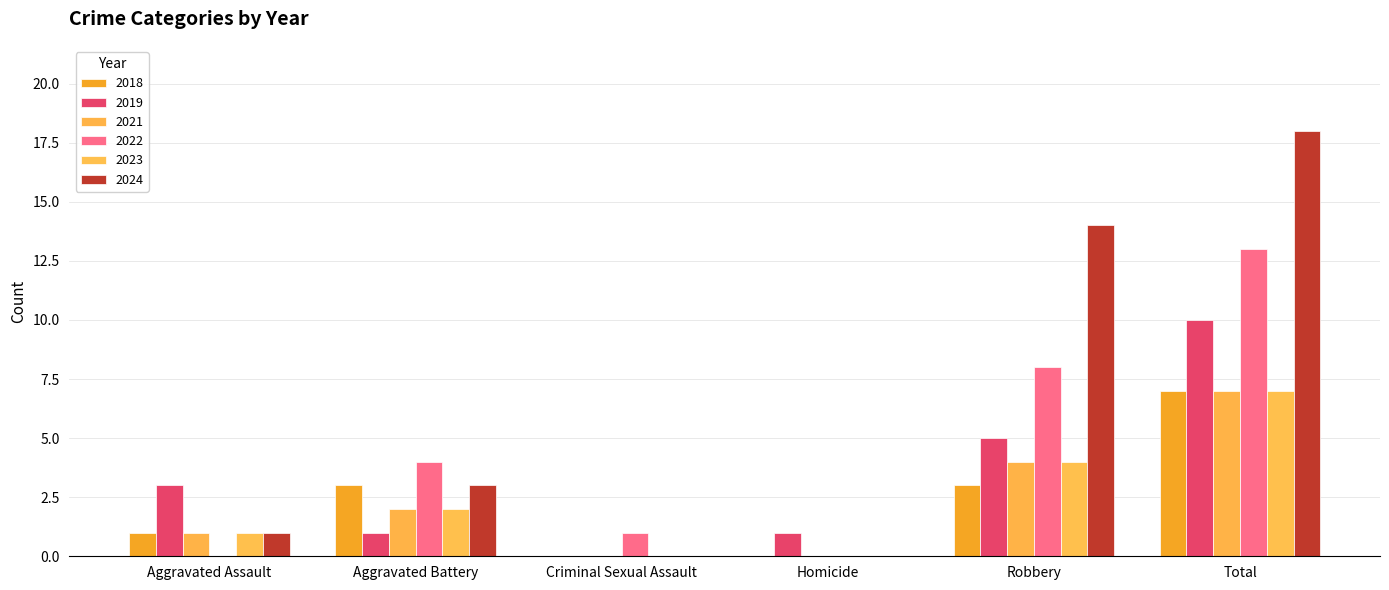

Count the number of categories in the chart.

6